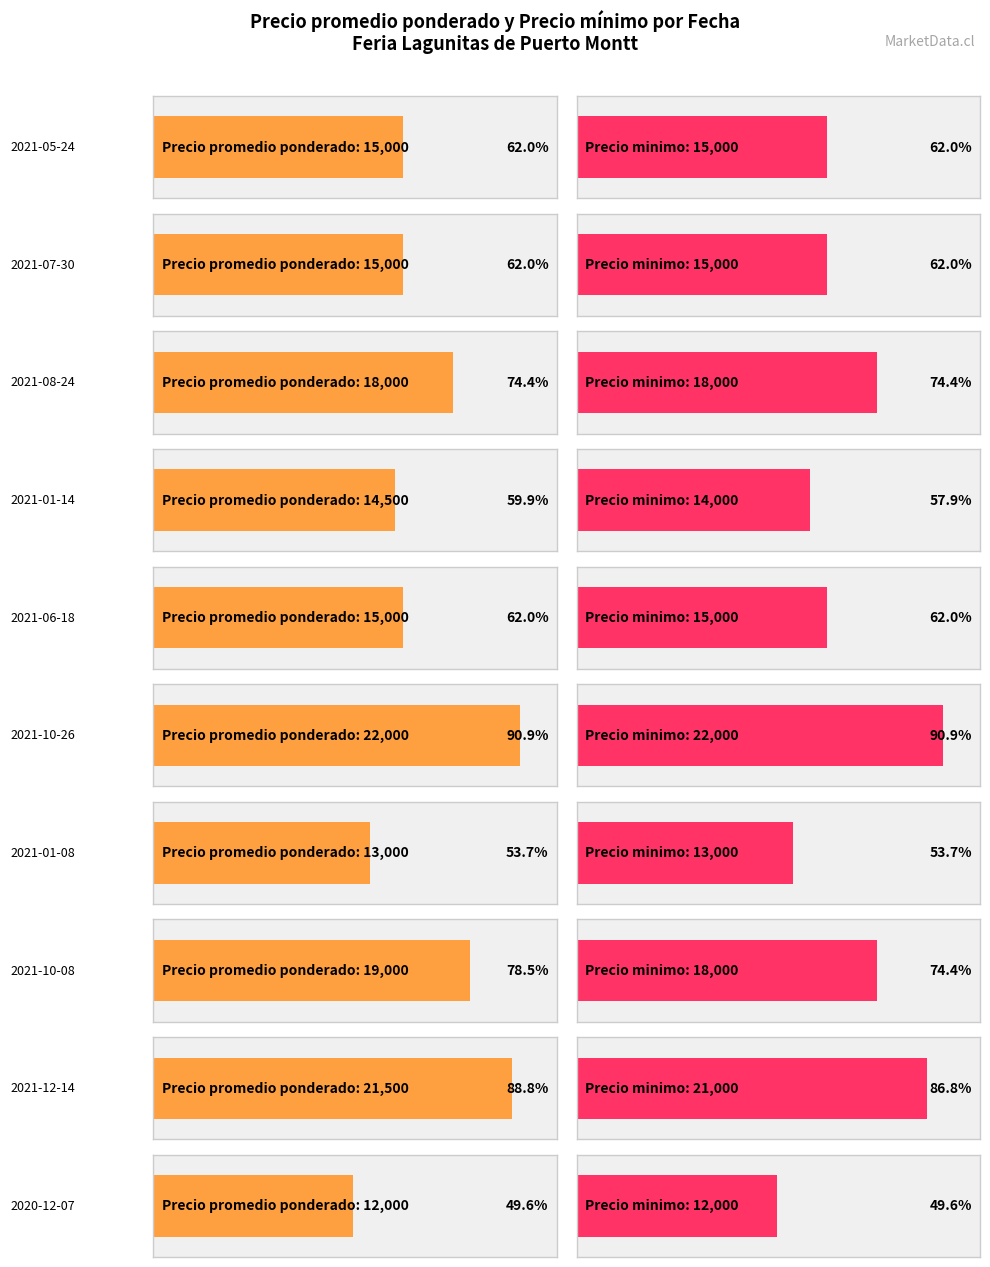

At which label does Precio minimo reach its minimum?

2020-12-07